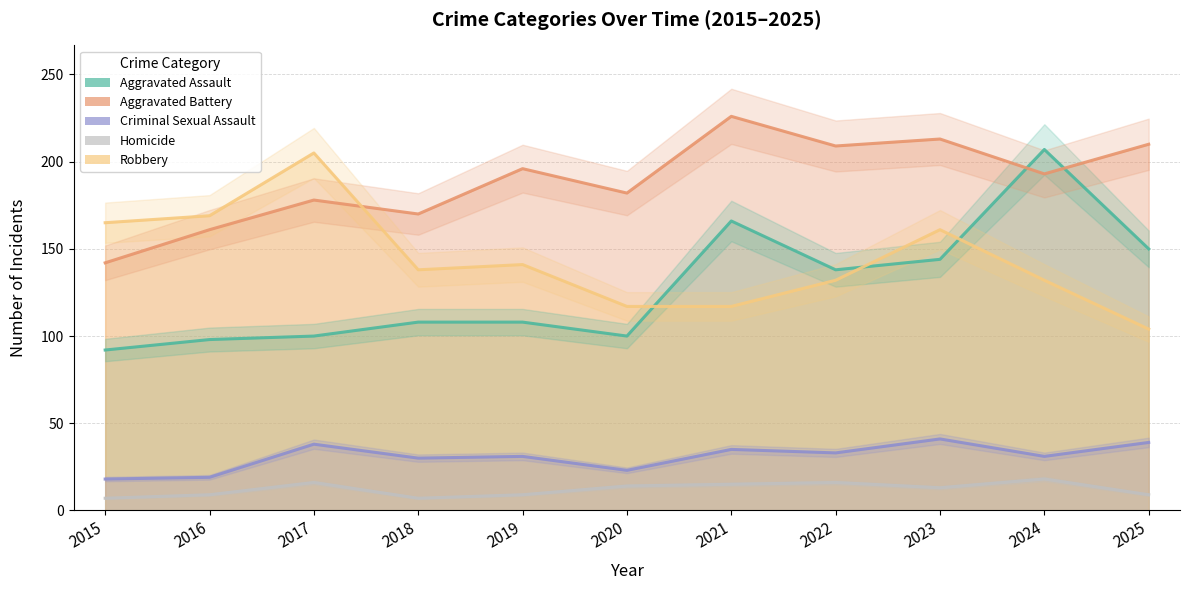

What is the difference between the maximum and second lowest values in the Criminal Sexual Assault series?

22